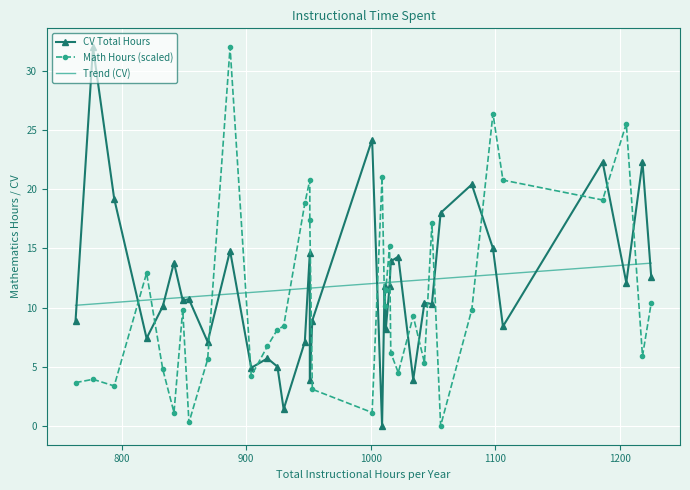

How many lines are shown in the chart?

3